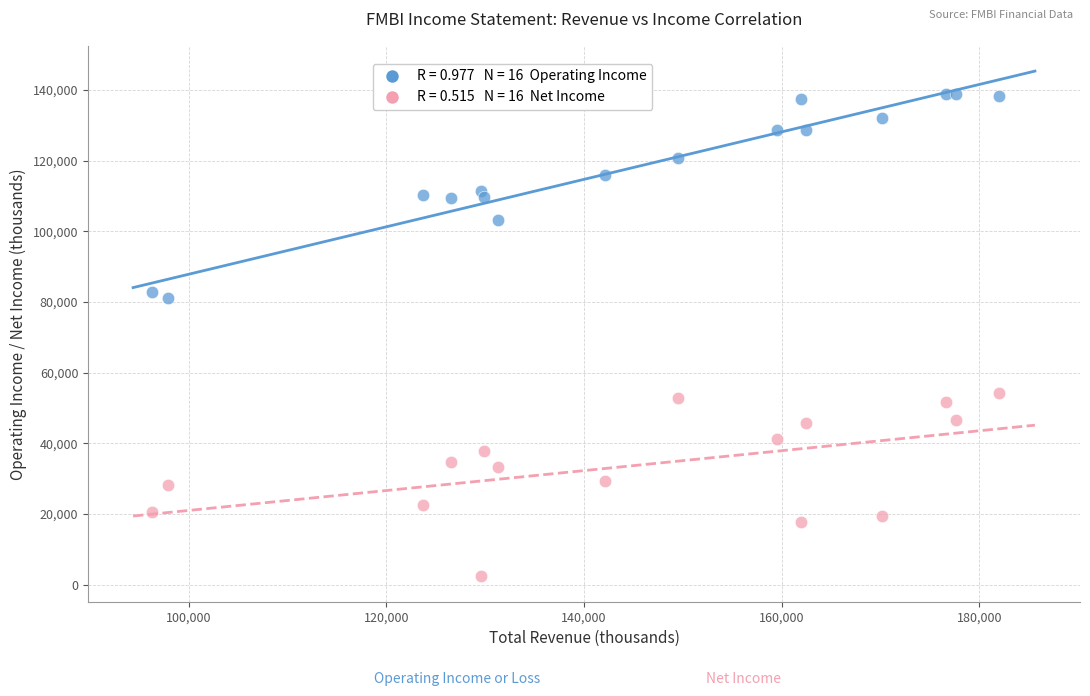

Across all series, what Y value is closest to 70550?

81000